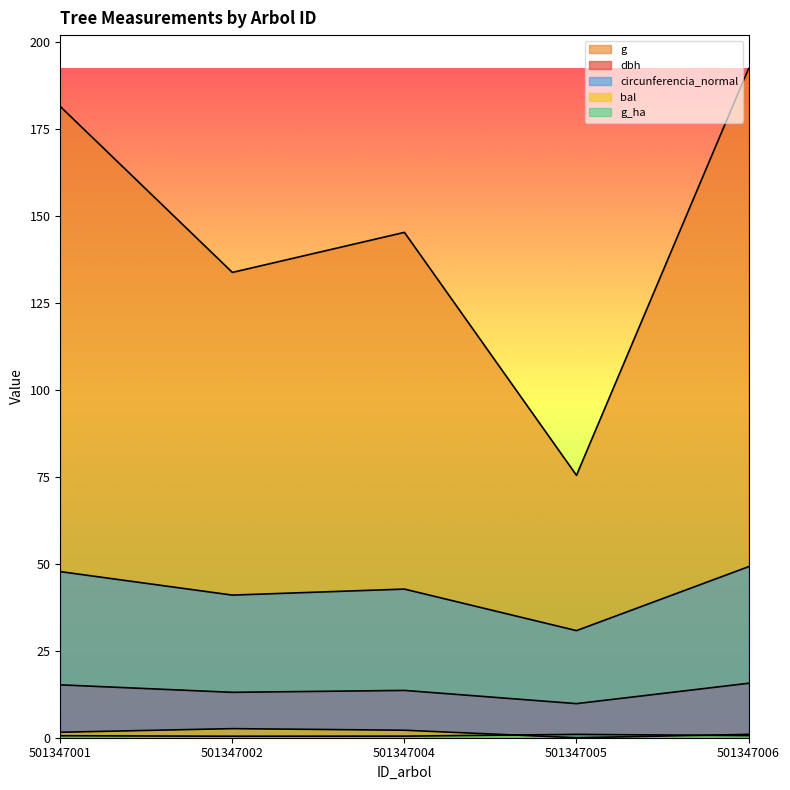

At which label does circunferencia_normal reach its peak?

501347006